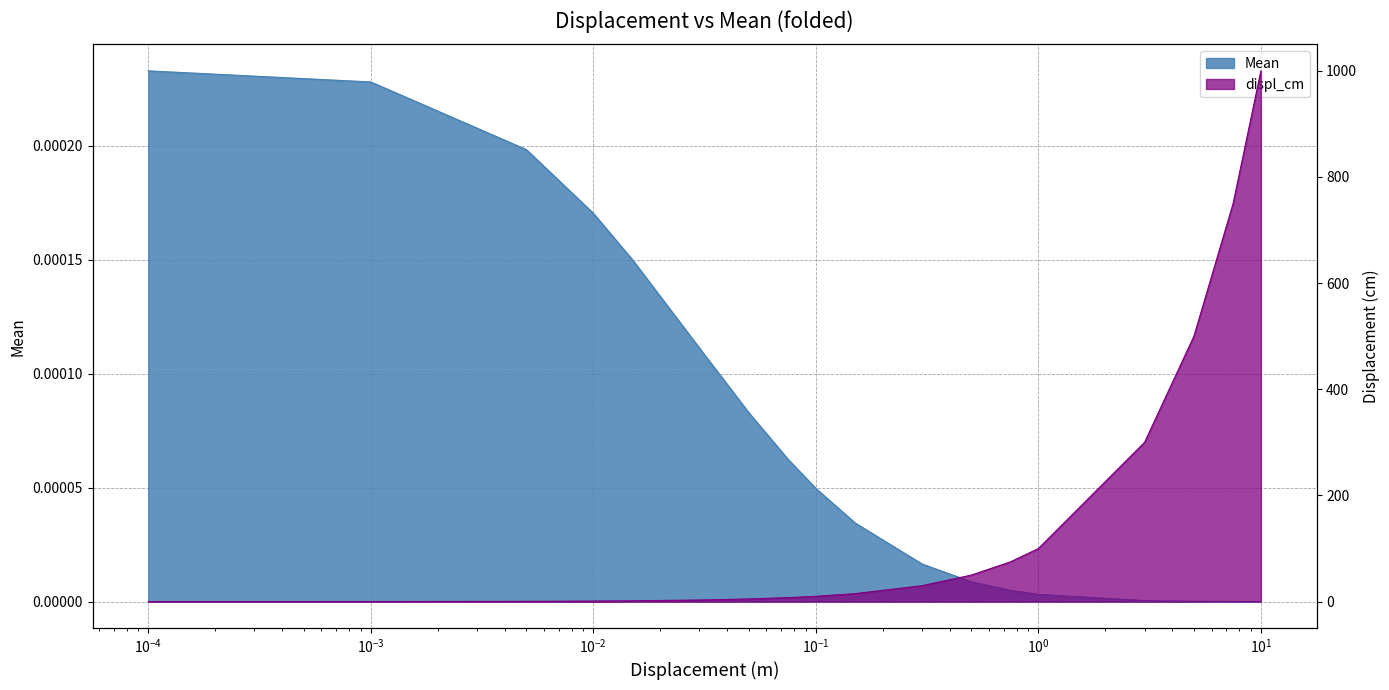

Which category has the highest value across all series?

10.0